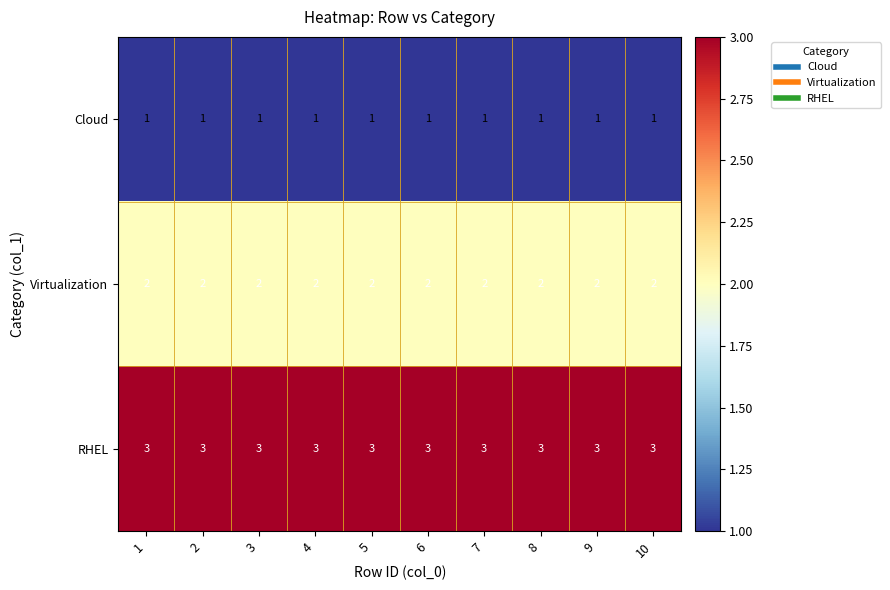

The value of Cloud at 1 is 1. True or false?

True